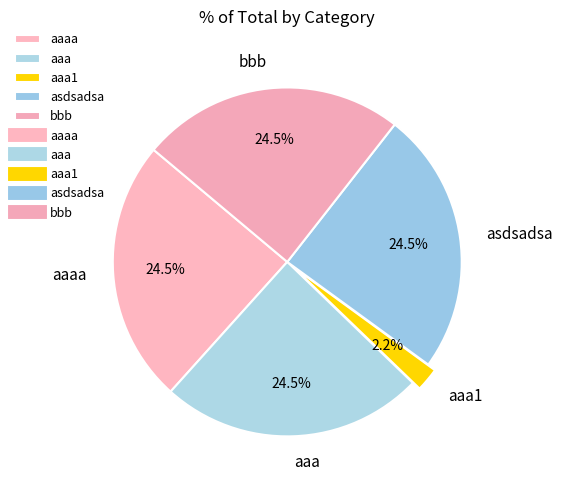

Is there any slice that represents more than half of the pie?

No